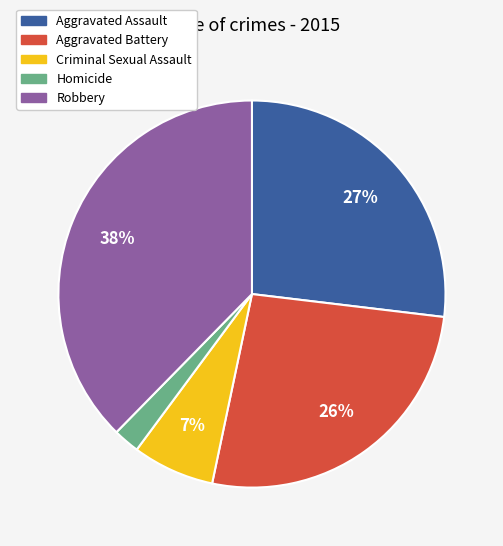

Approximately how many times larger is the value at Homicide compared to Aggravated Assault?

0.1